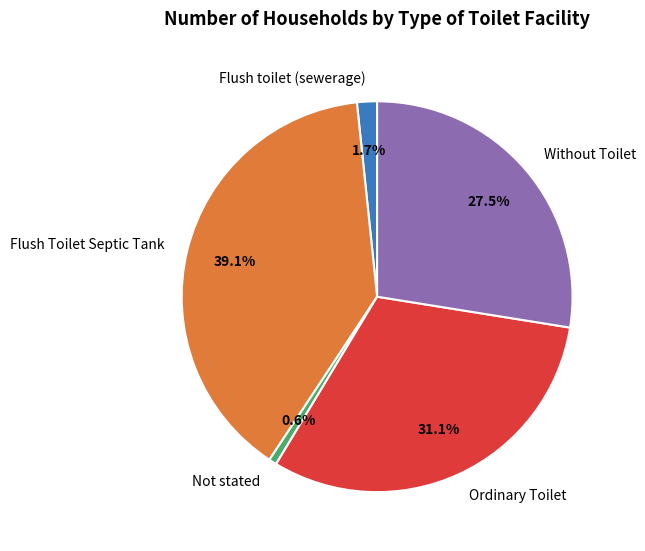

Count the number of slices in the pie.

5